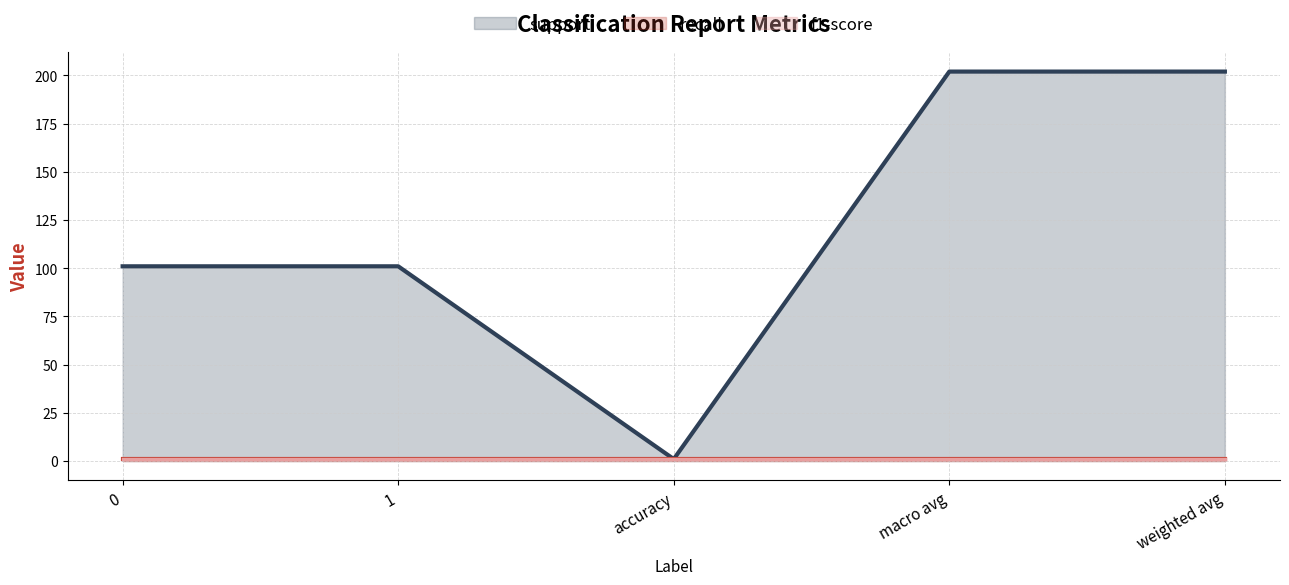

True or false: support has more than 1 points higher than both neighbors.

False